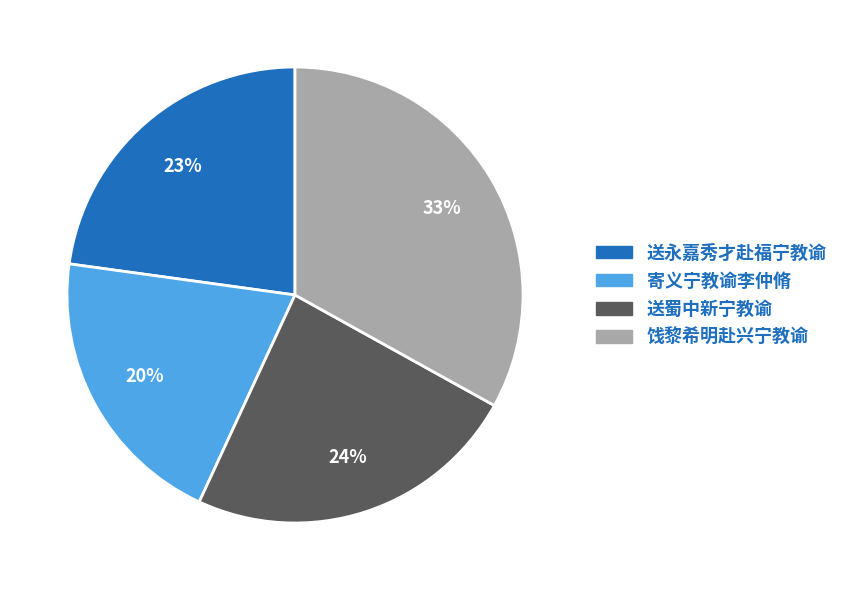

Which category has the biggest portion of the pie?

饯黎希明赴兴宁教谕